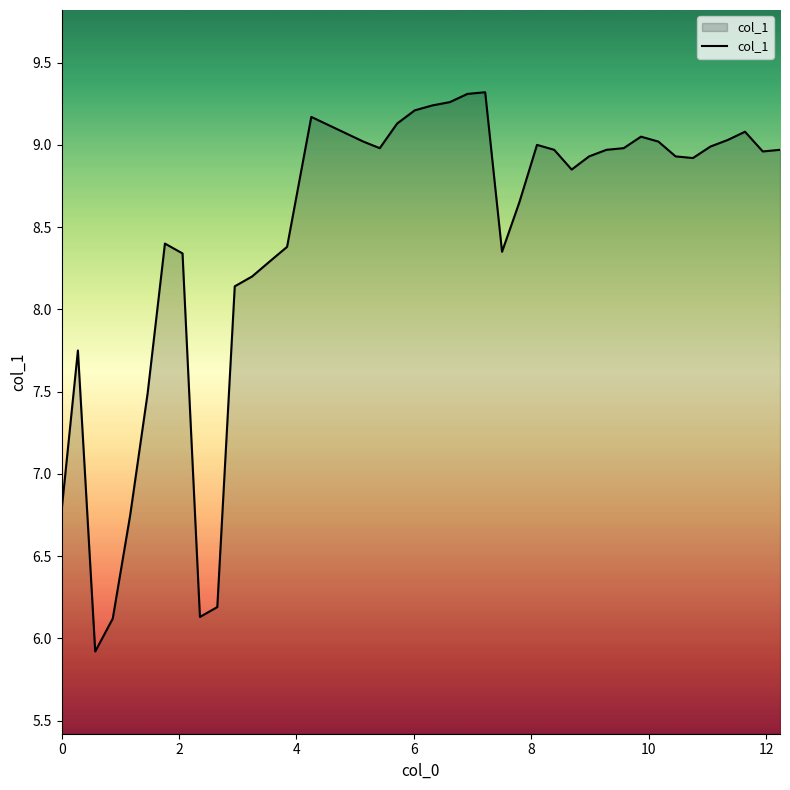

What is the smallest value displayed?

5.9